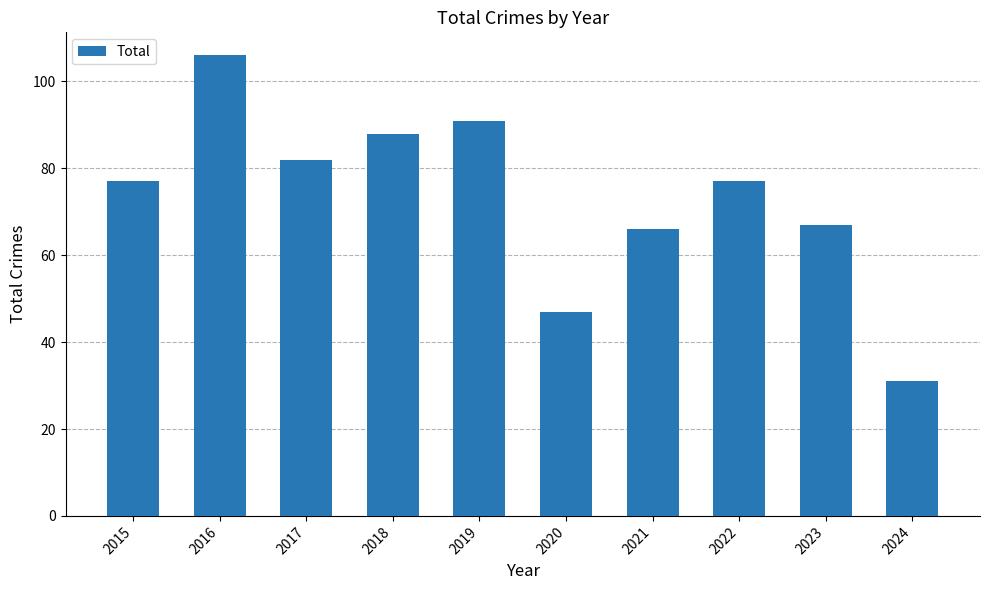

What is the average value?

73